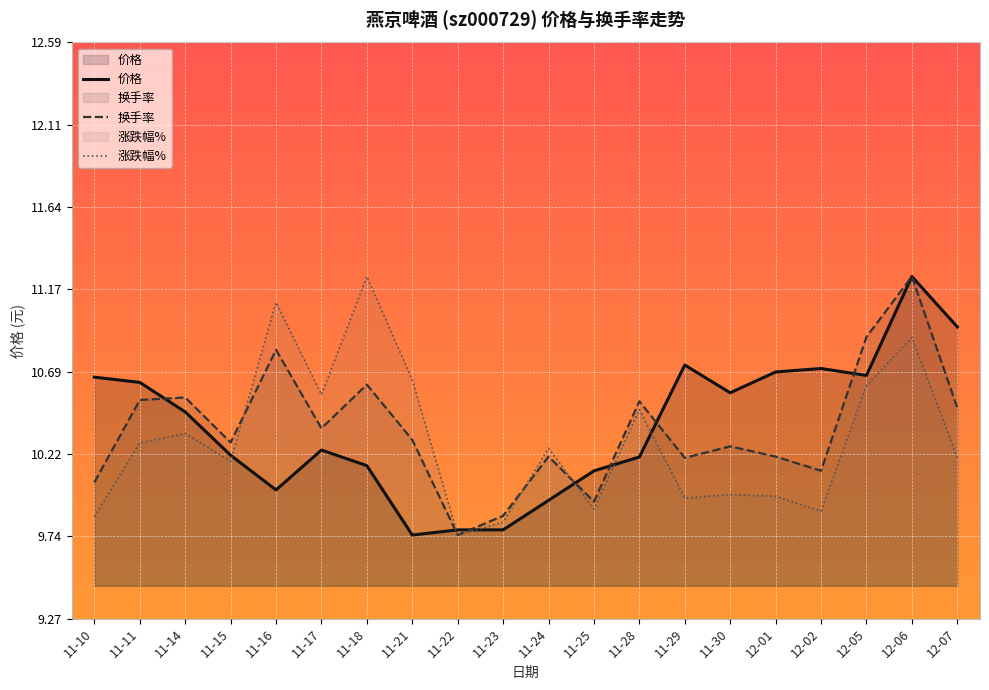

At which category does 涨跌幅% reach its first local peak?

11-14